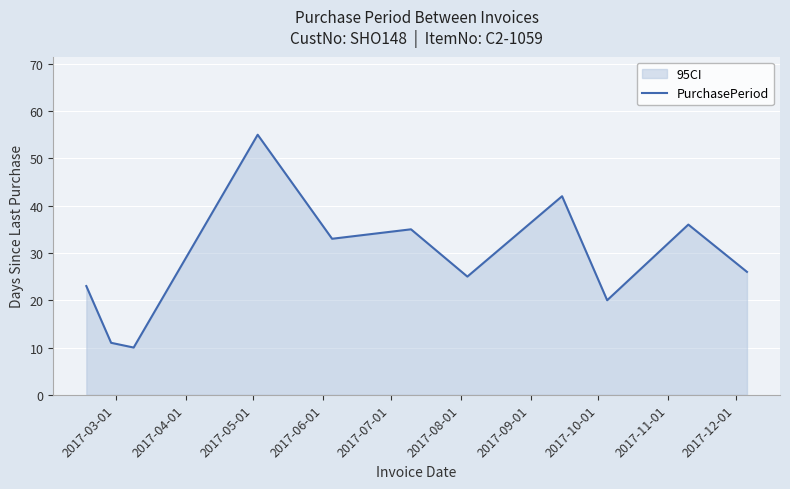

What is the maximum value shown in the chart?

55